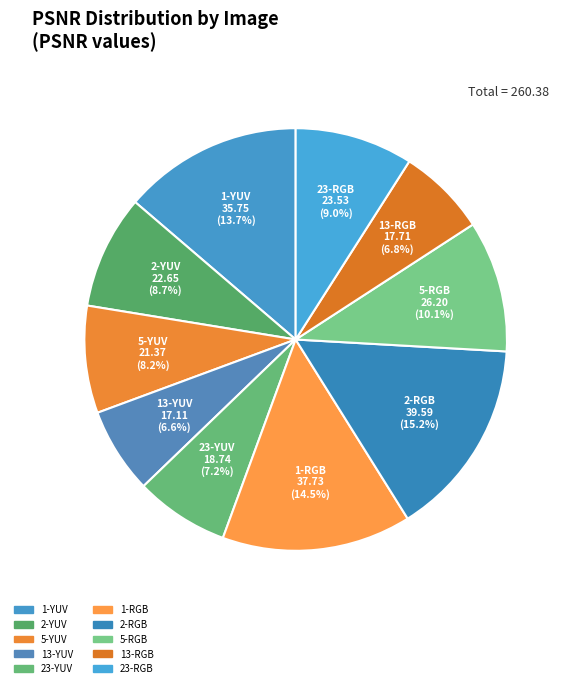

To the nearest percent, what is the average slice percentage?

10%